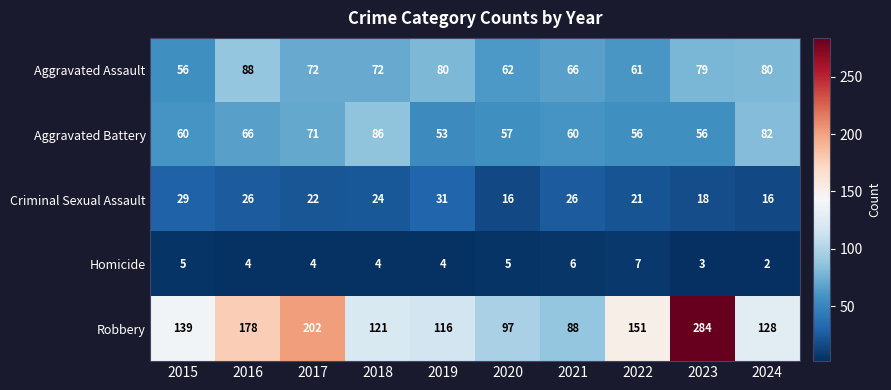

At how many categories does at least one series exceed 104?

8